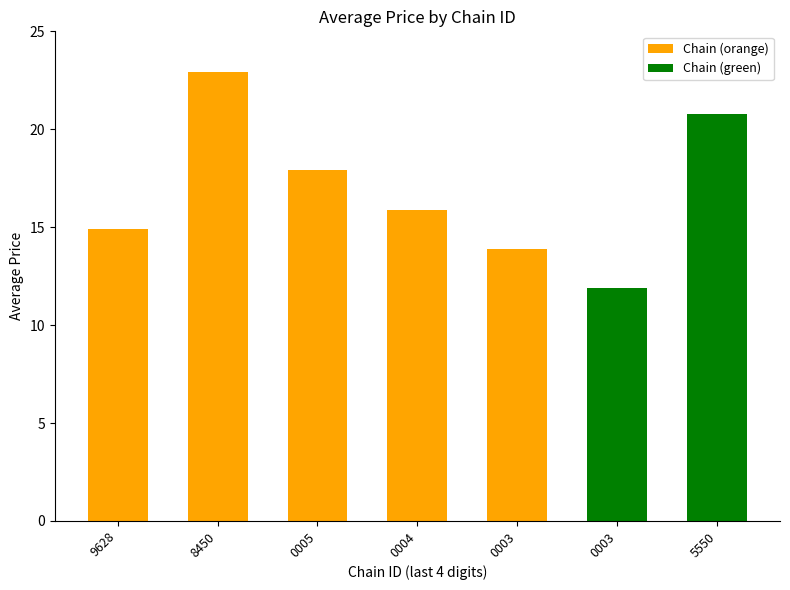

The value at 7290058159628 is 8.4. True or false?

False